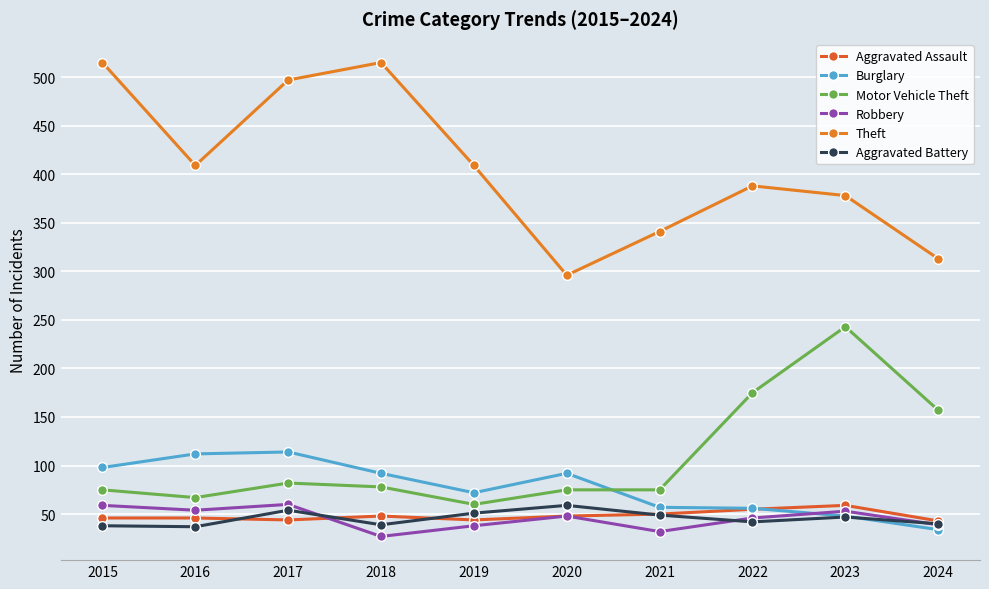

Between 2019 and 2022, which series saw the biggest shift?

Motor Vehicle Theft